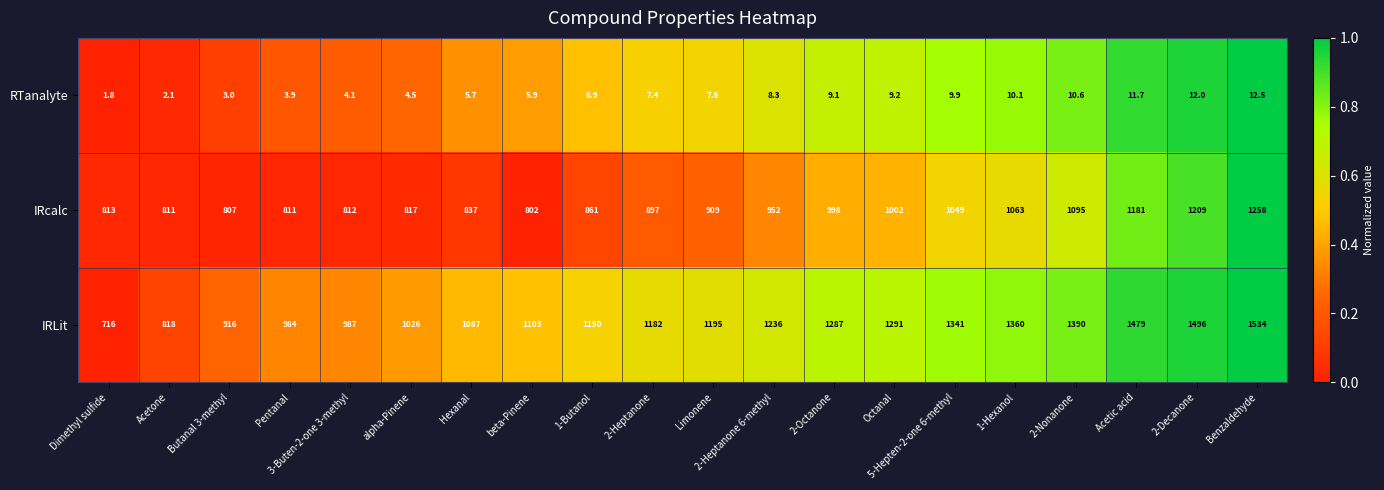

Which category has the highest value in the RTanalyte series?

Benzaldehyde